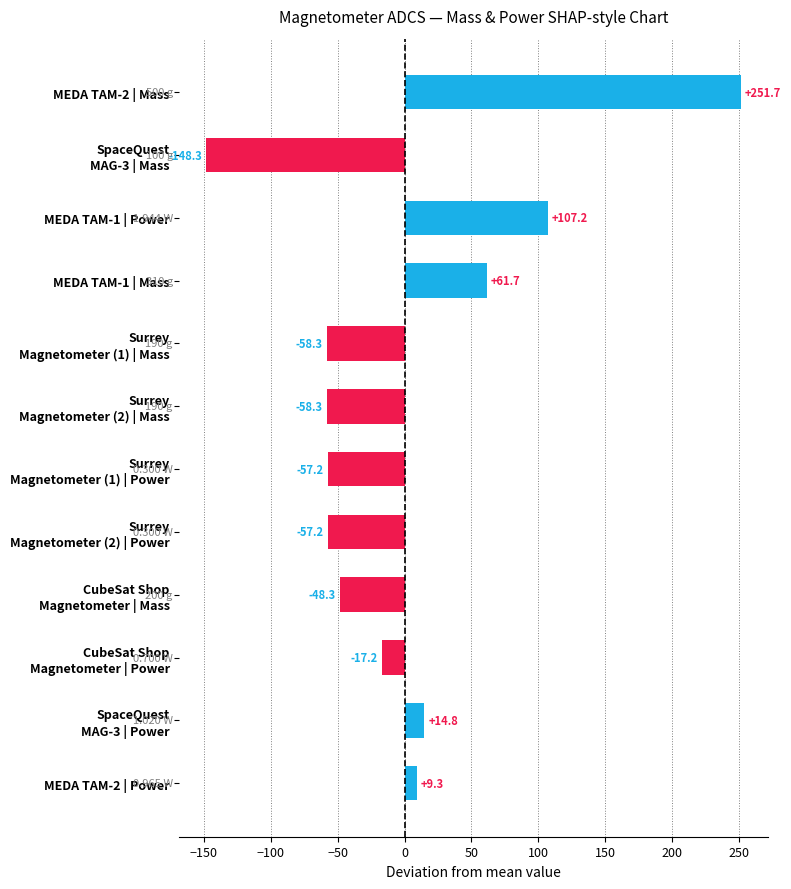

What is the difference between the maximum and second lowest values?

310.0